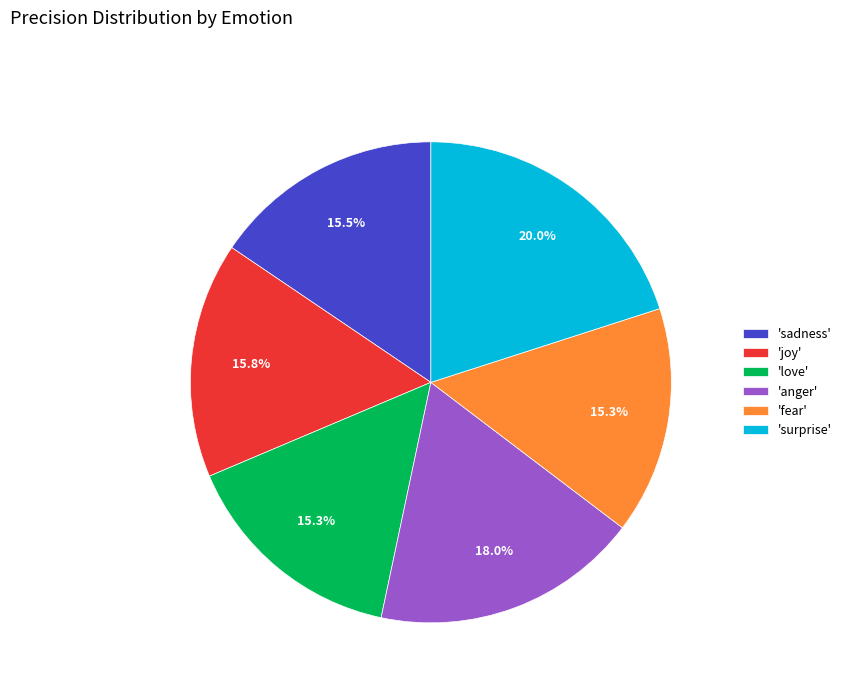

What is the total percentage of 'anger' and 'sadness'?

33.5%